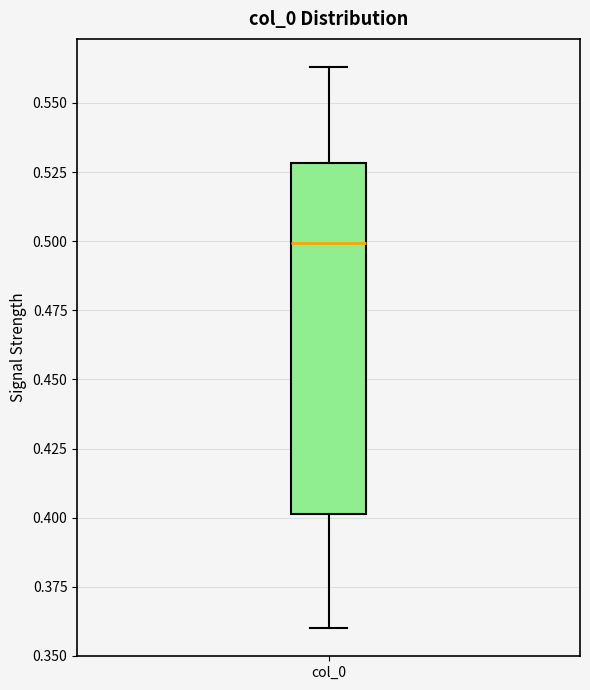

Read this box plot against the y-axis: the position of the median line, the range covered by the box, and the ends of both whiskers. The values are not printed on the chart, so give them approximately, as read against the axis.

median 0.500, box 0.400 to 0.530, whiskers 0.360 to 0.565